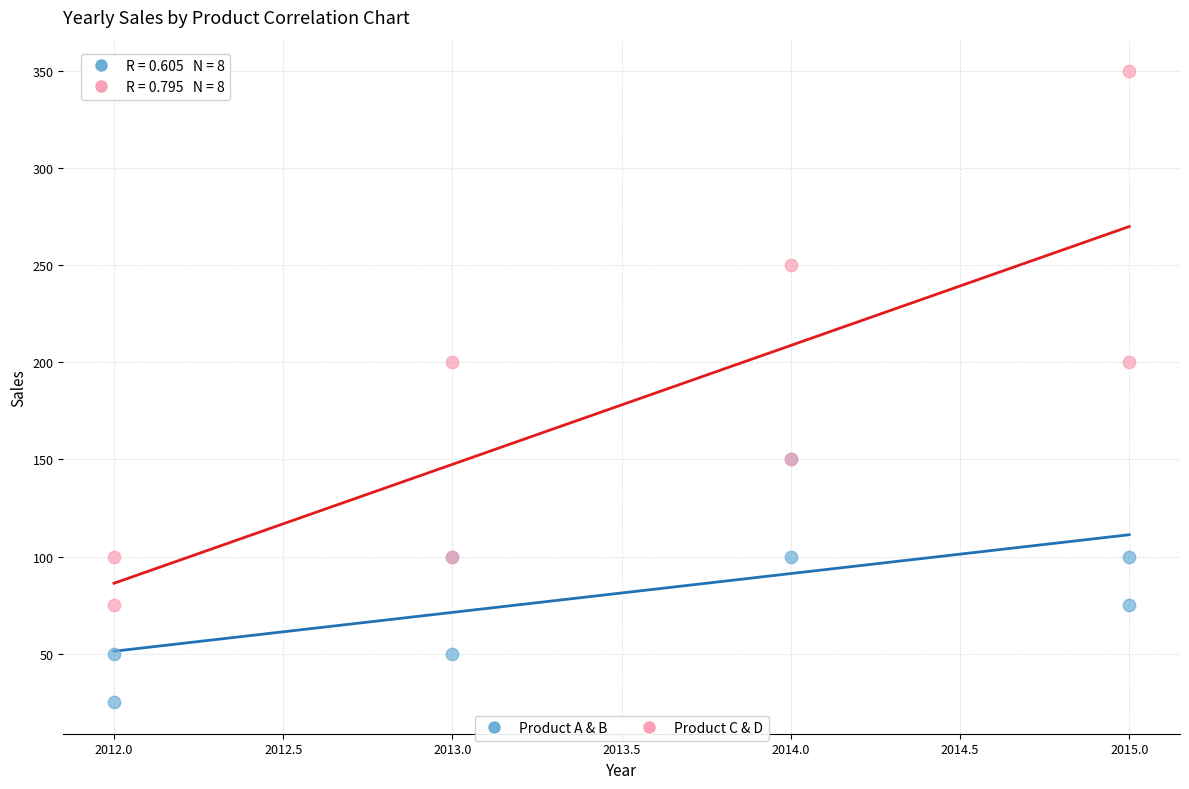

Which series contains the highest Y value?

Product C & D